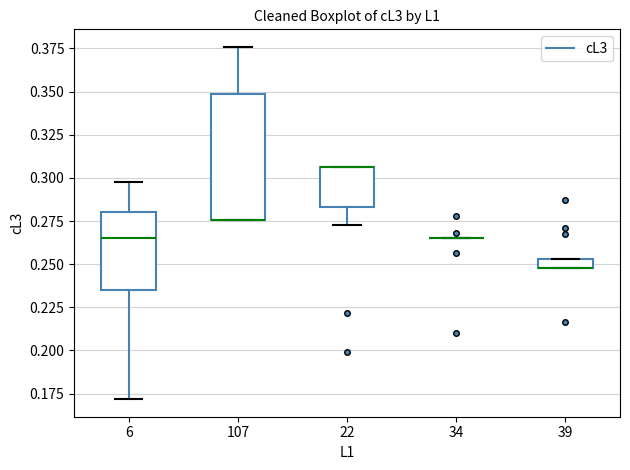

Comparing the boxes themselves (not the whiskers), which one is the tallest?

107